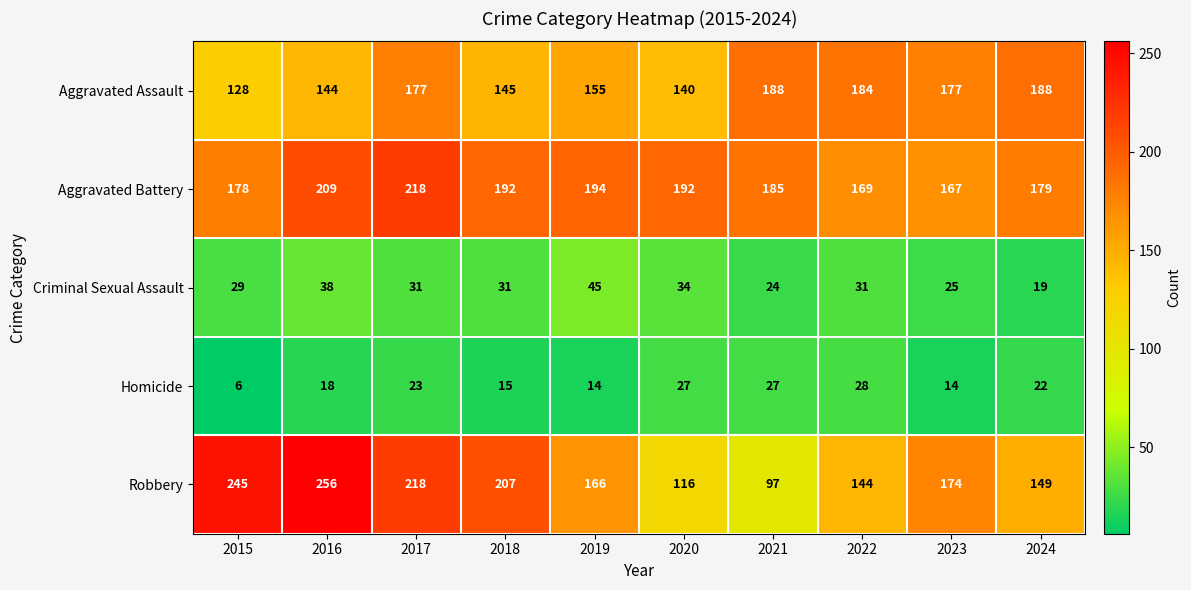

What is the difference between the maximum and minimum values in the Criminal Sexual Assault series?

26